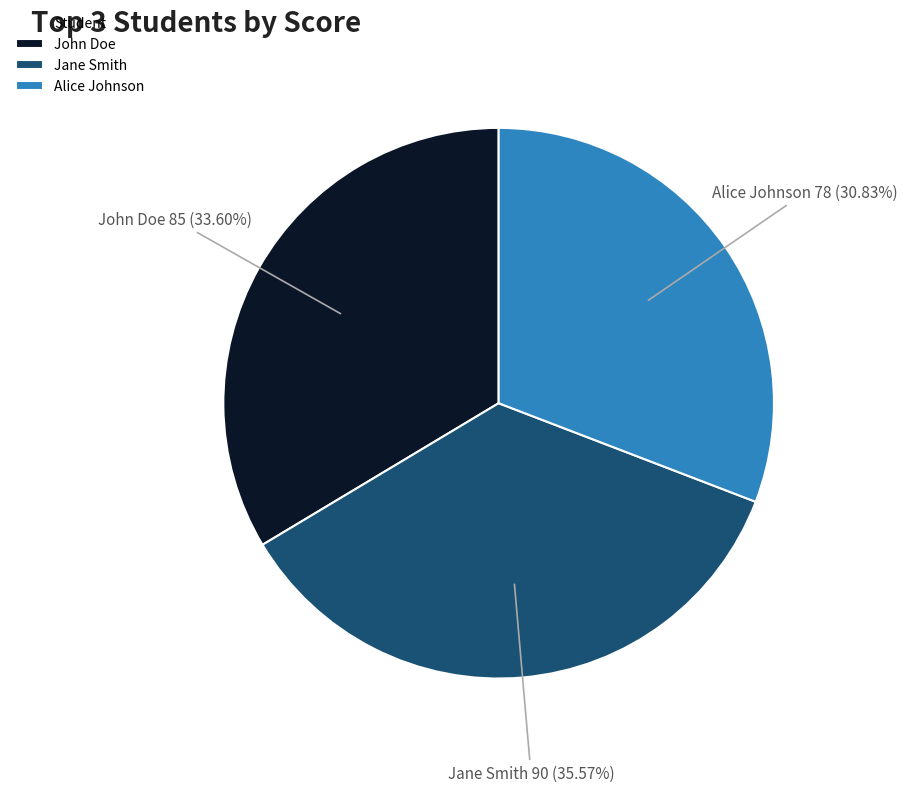

What is the ratio of the value at Alice Johnson to the value at John Doe?

0.9